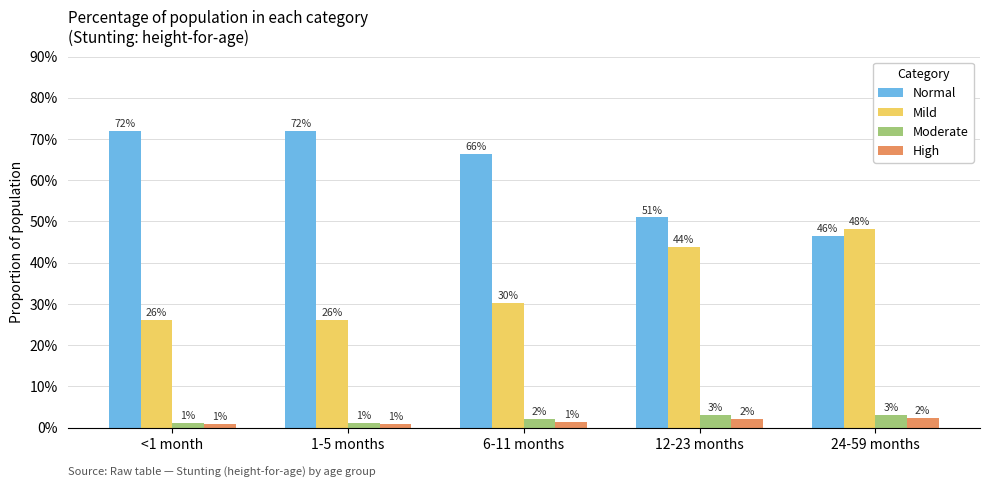

What is the sum of the Normal values at 12-23 months and <1 month?

1.2